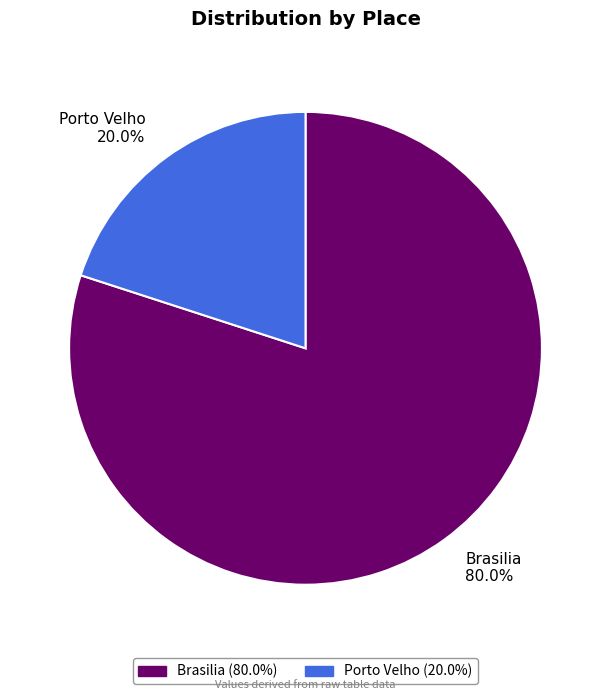

What is the largest slice in the pie chart?

Brasilia